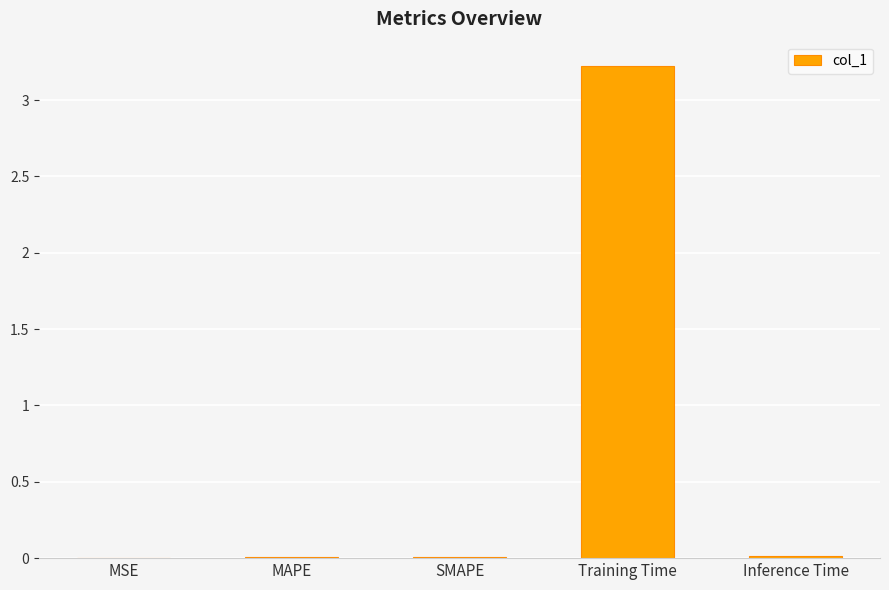

Which label corresponds to the largest value in the chart?

Training Time